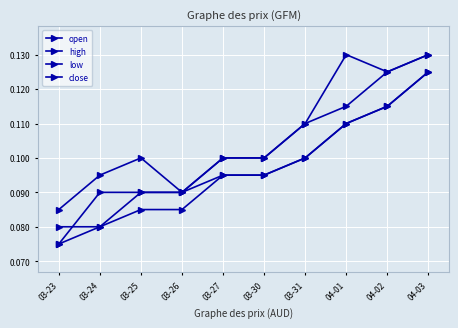

Between 04-01 and 04-02, which series saw the biggest shift?

close